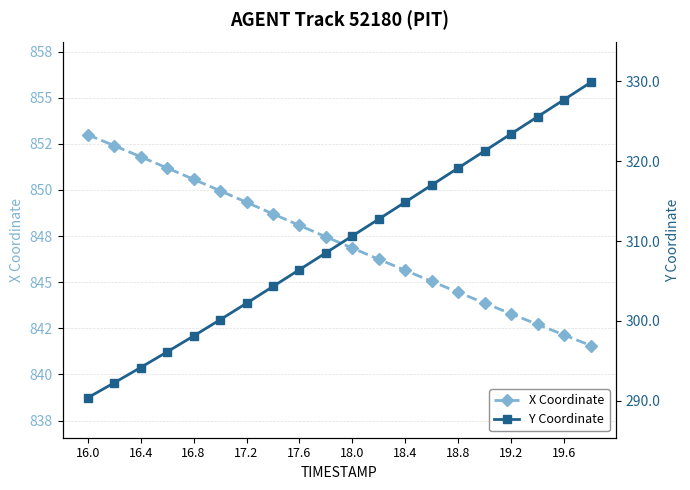

True or false: X Coordinate and Y Coordinate cross at least once.

False